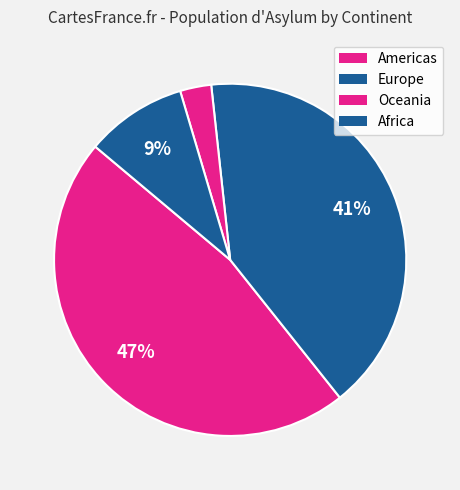

Count the number of slices in the pie.

4